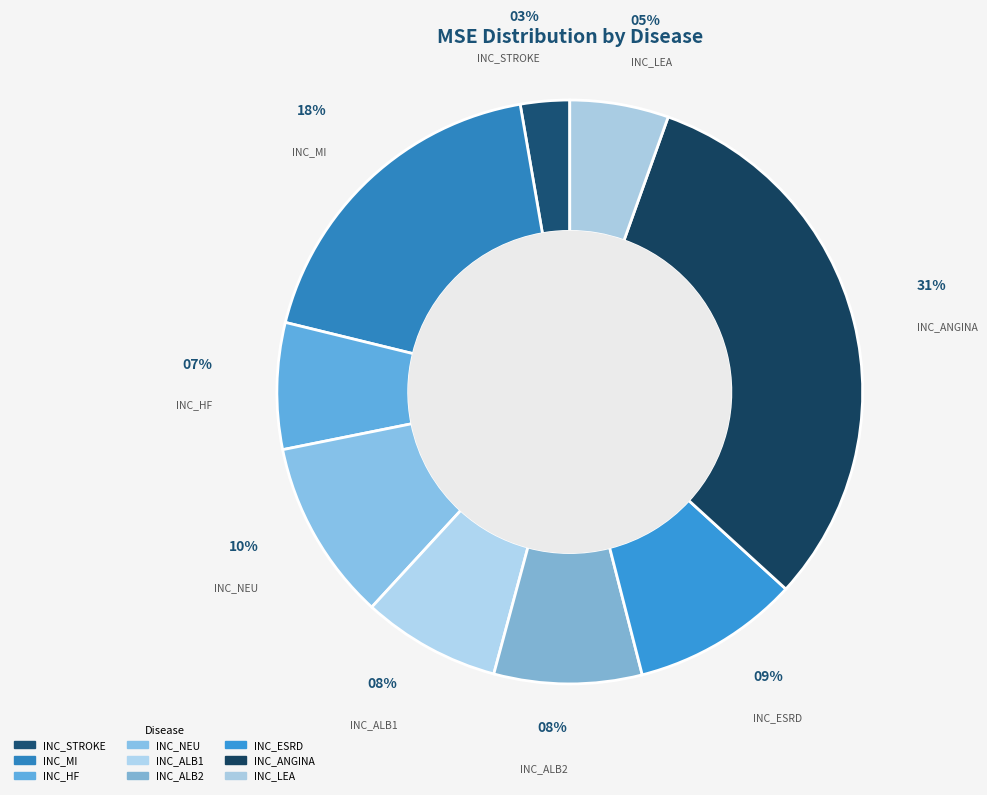

To the nearest percent, what percentage of the pie is INC_ALB2?

8%